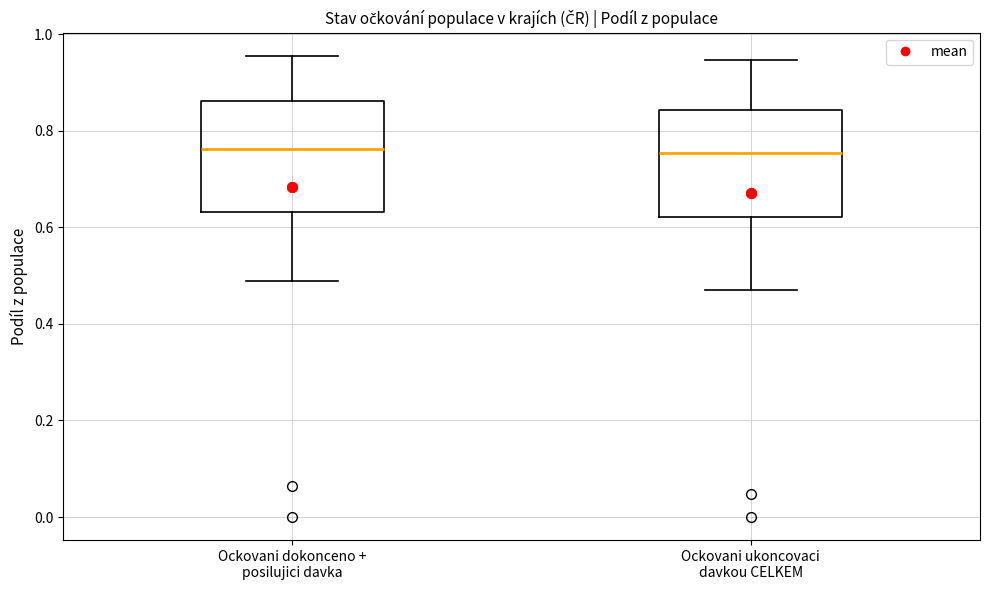

Where does the median line of the box for Ockovani dokonceno + posilujici davka sit on the y-axis? The values are not printed on the chart, so give them approximately, as read against the axis.

0.76